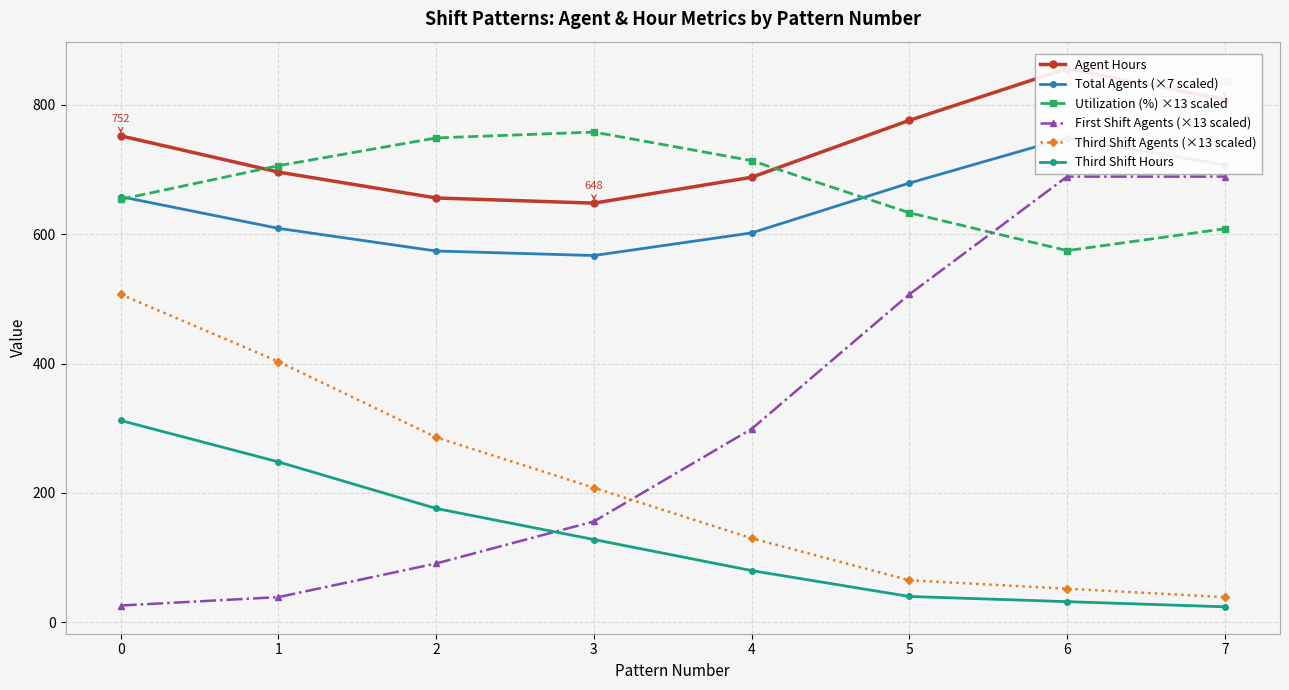

True or false: Third Shift Agents (×13 scaled) and Utilization (%) ×13 scaled intersect in this chart.

False